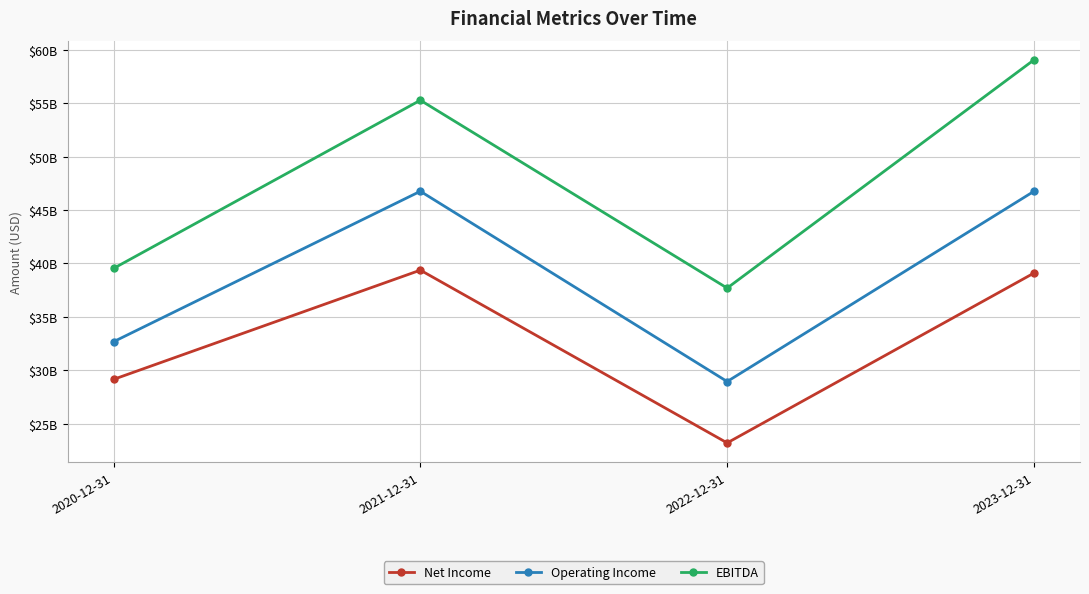

The value of EBITDA at 2023-12-31 is 15958499009. True or false?

False